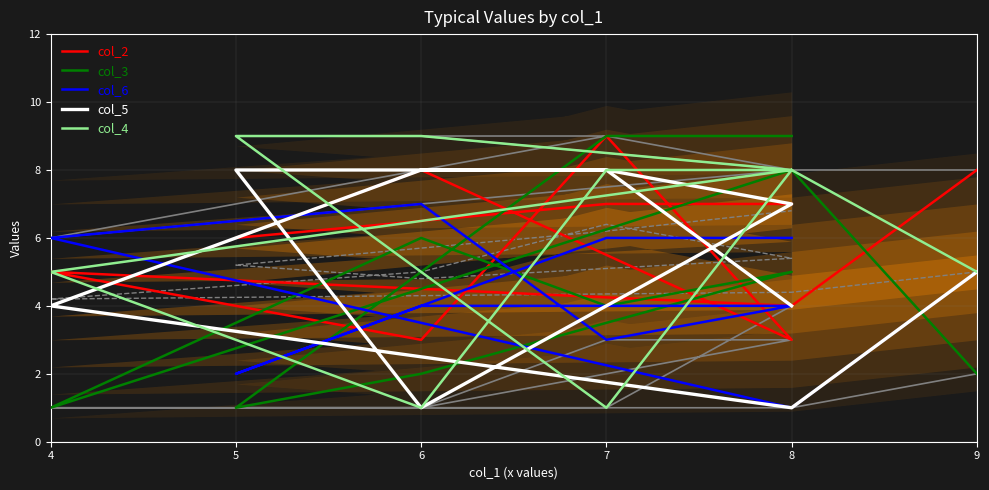

How many lines are shown in the chart?

5